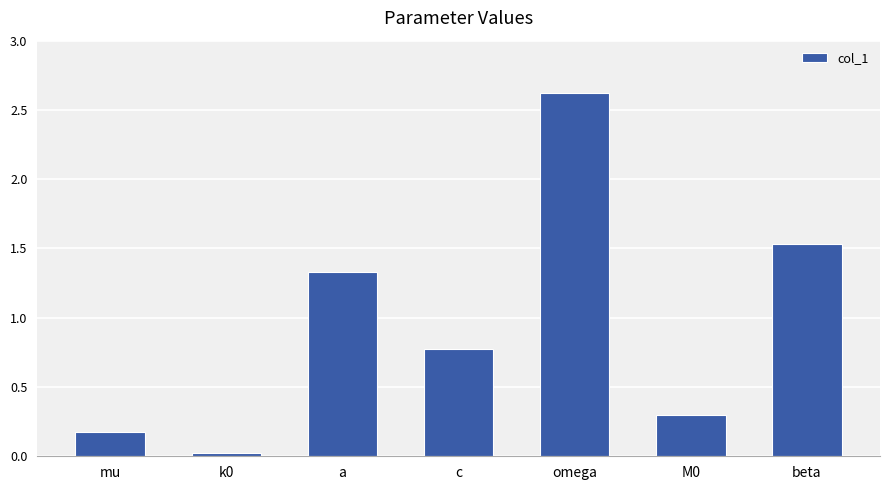

True or false: the data shows 0.8 at c.

True